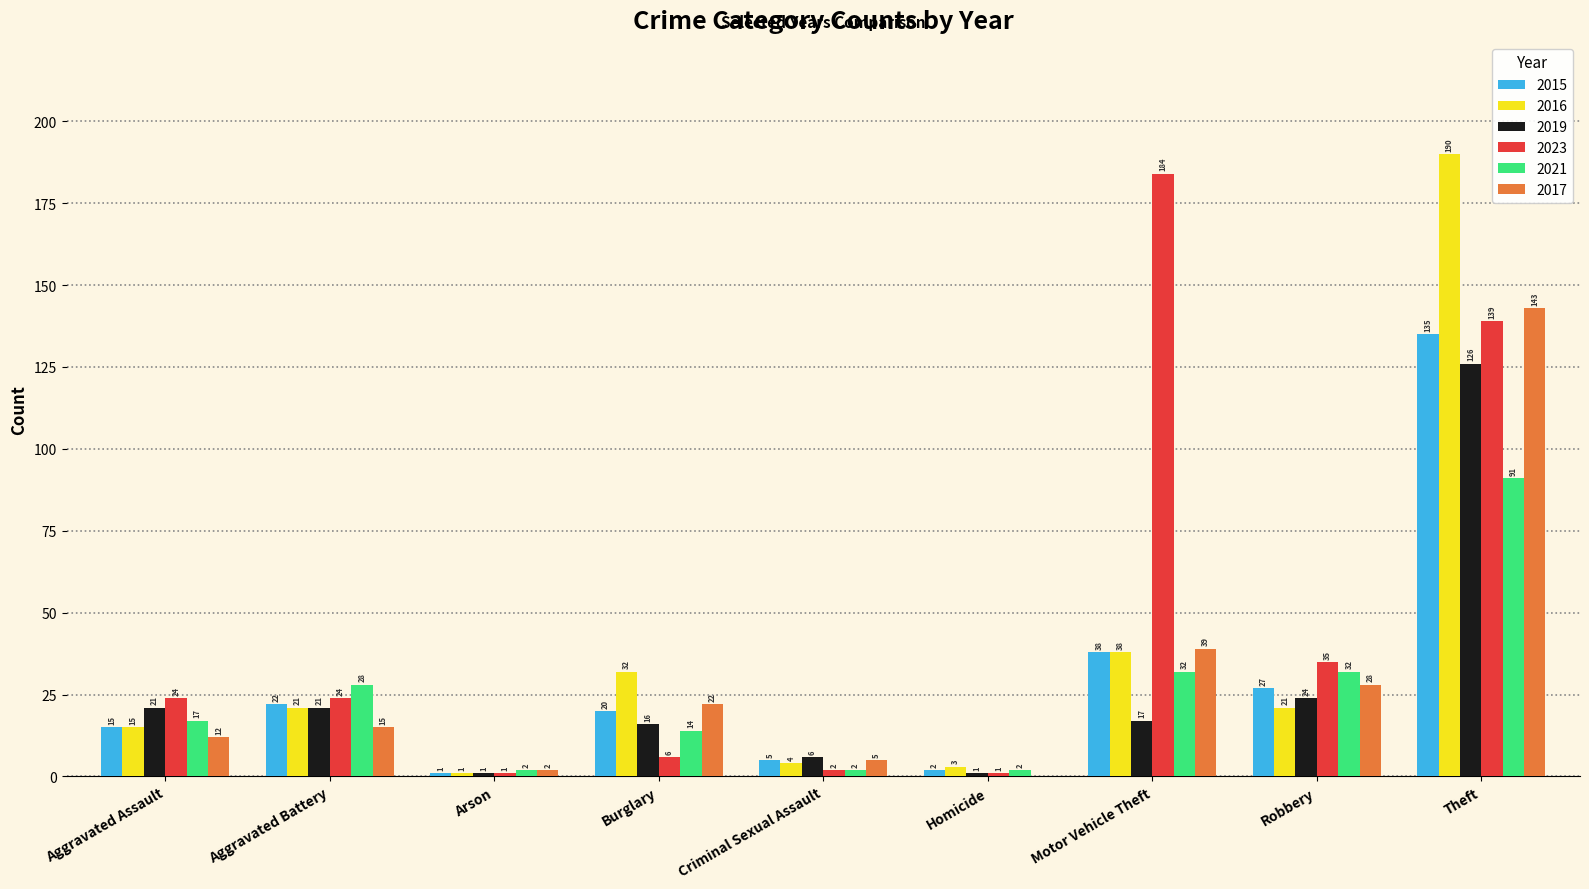

Where is 2019 nearest to the value 63?

Robbery